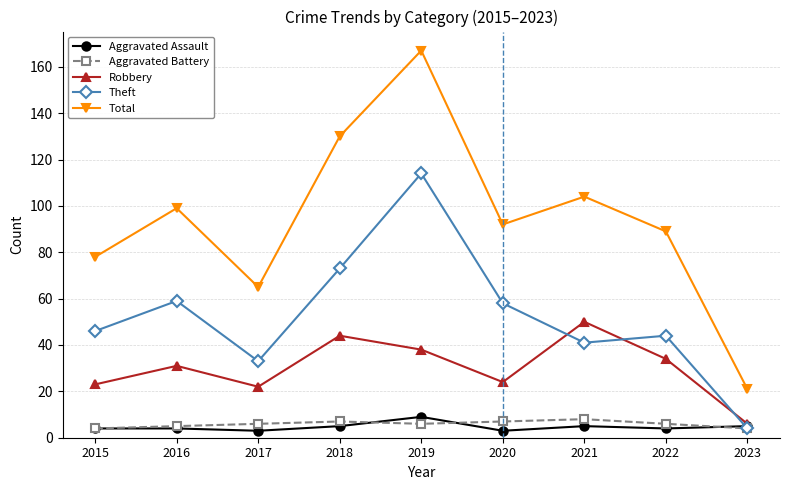

Which series changed the most between 2019 and 2020?

Total